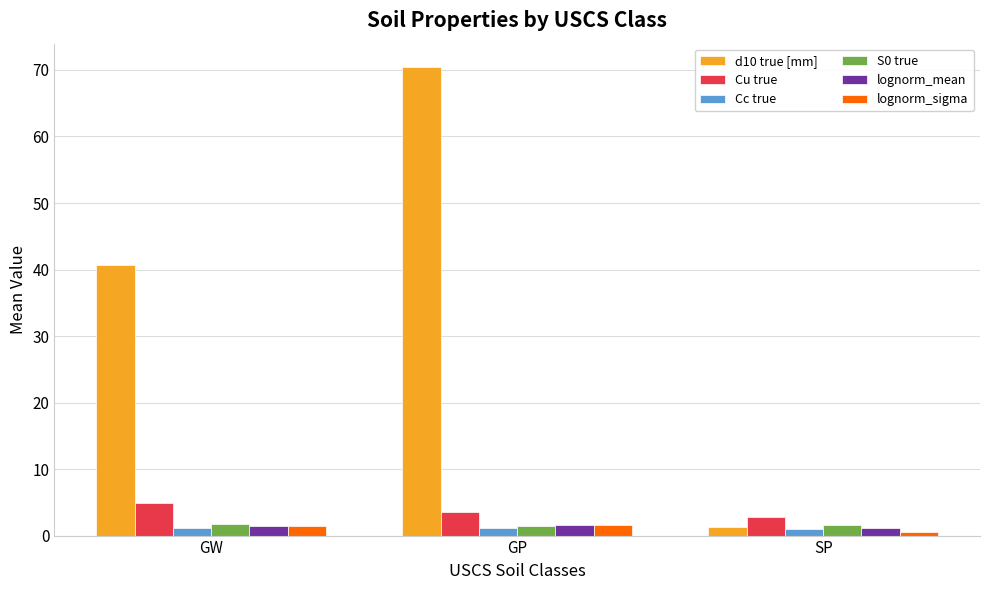

What is the minimum value shown in the chart?

0.6